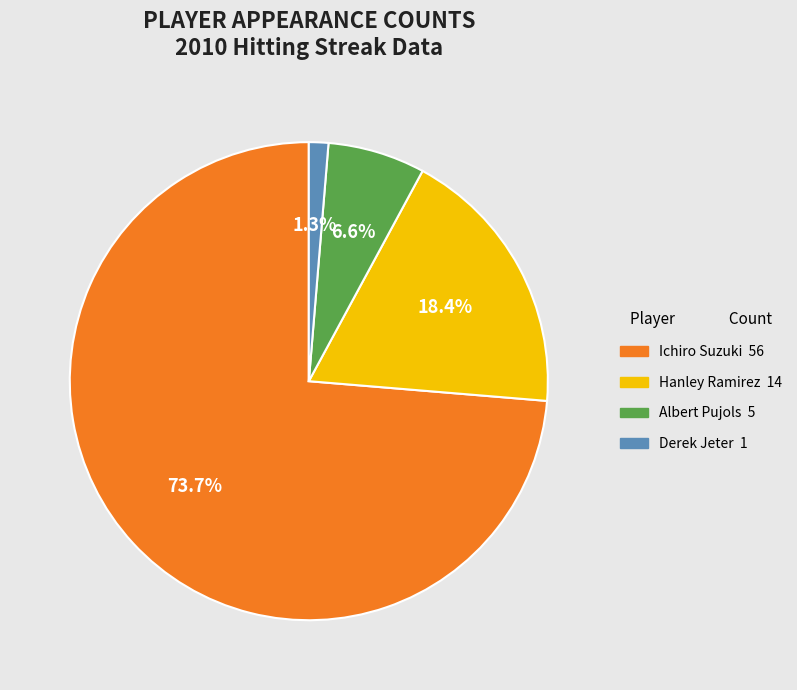

What percentage do Derek Jeter and Albert Pujols together represent?

7.9%